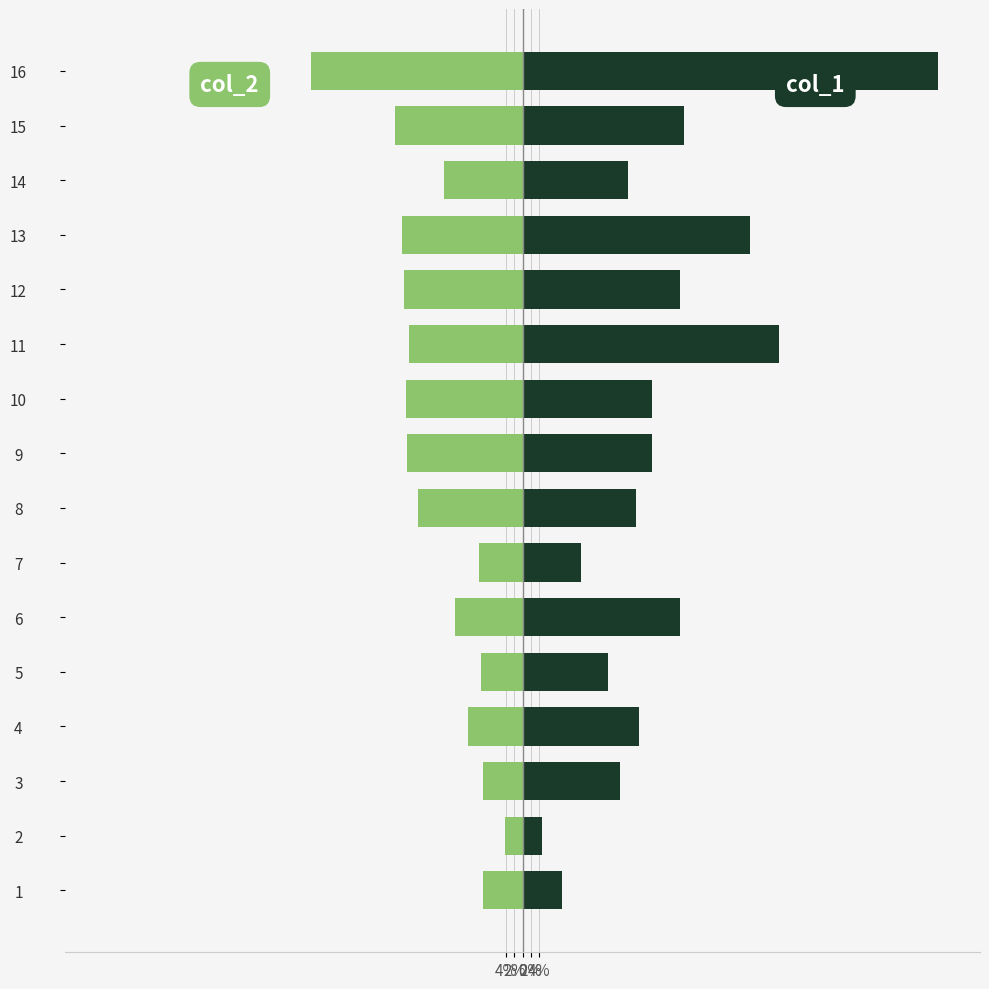

What is the minimum value for col_1?

4.7